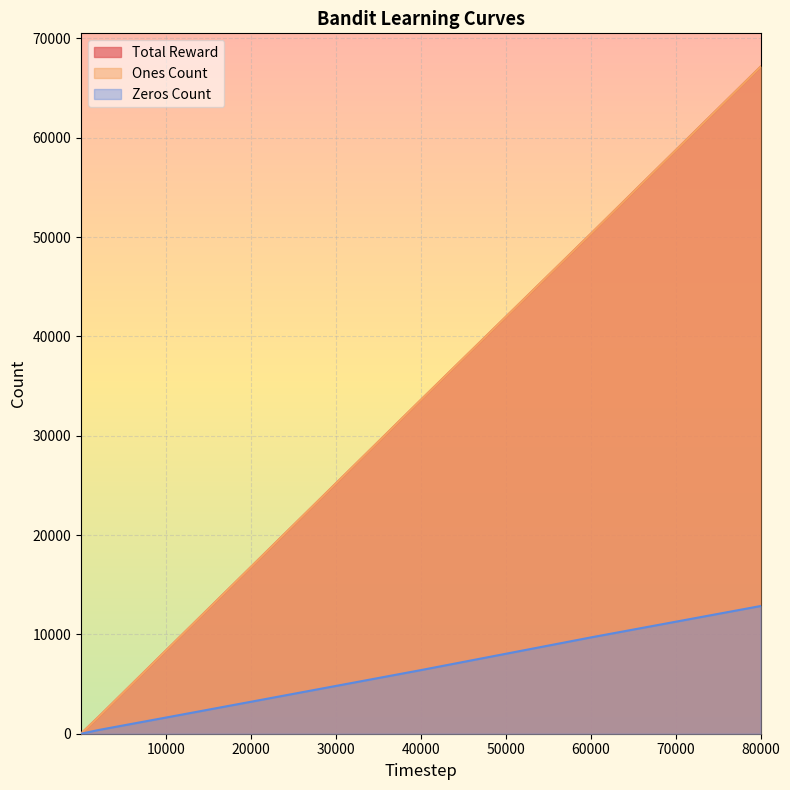

The value of Ones Count at 60000 is 50308. True or false?

True